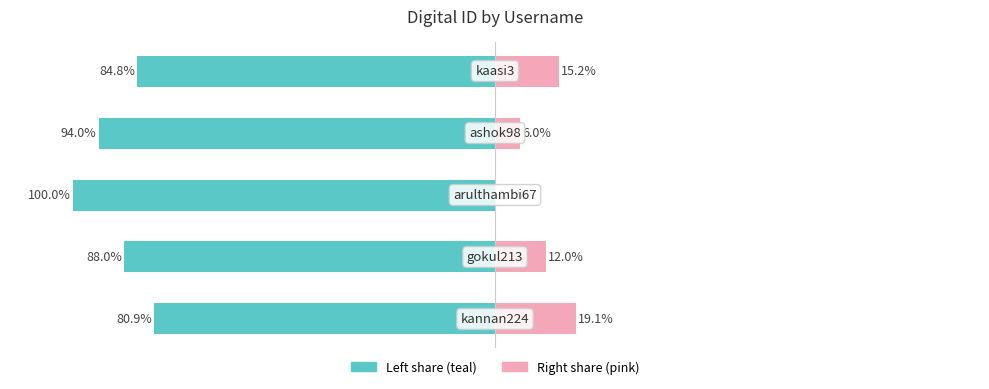

What is the difference between the maximum and minimum values in the DigitalId (normalized left) series?

19.1